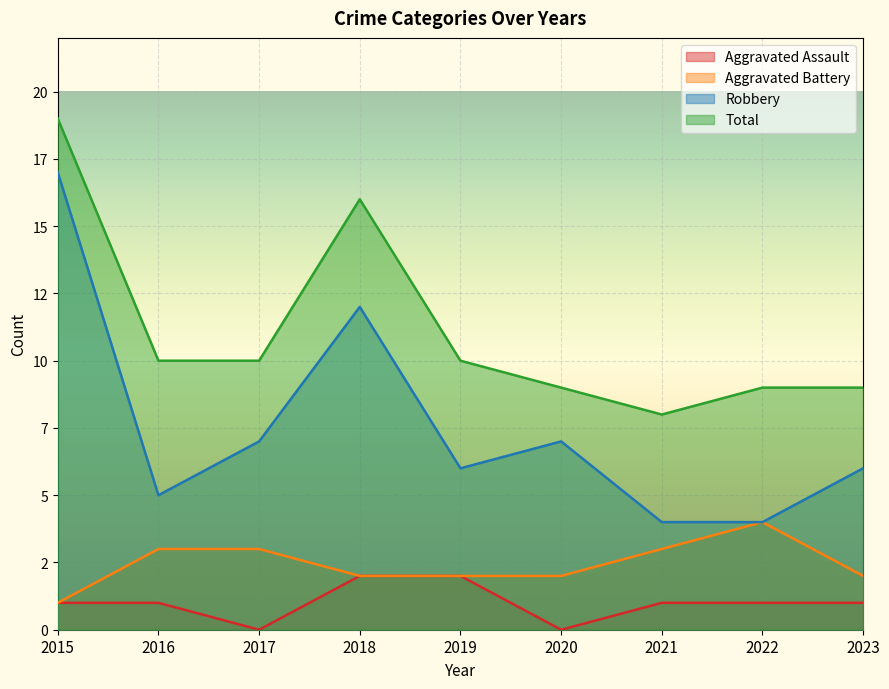

What is the value of the Total point at the 9th from the left?

9